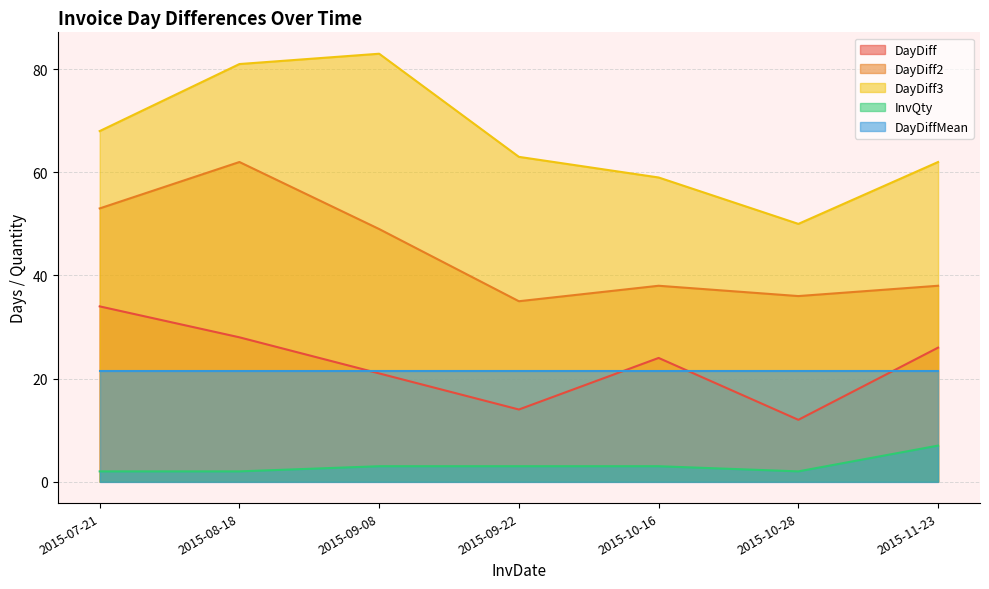

Where is DayDiff3 nearest to the value 66?

2015-07-21